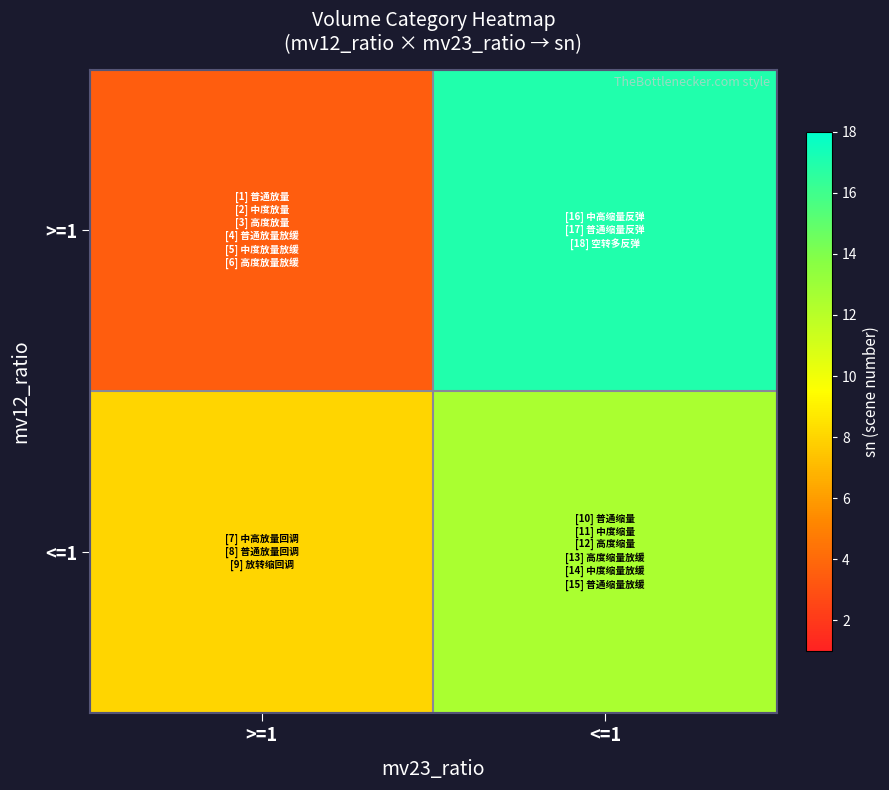

At which category is the sum across all series the highest?

<=1